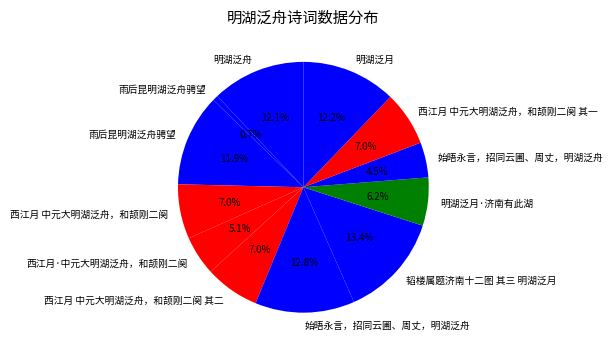

To the nearest percent, what is the average slice percentage?

8%